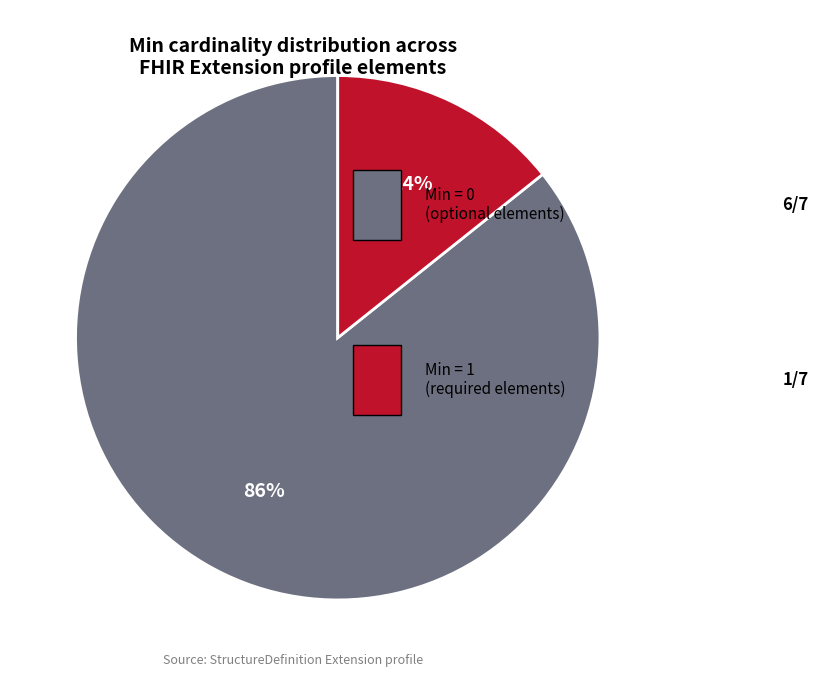

Does any single category account for the majority?

Yes